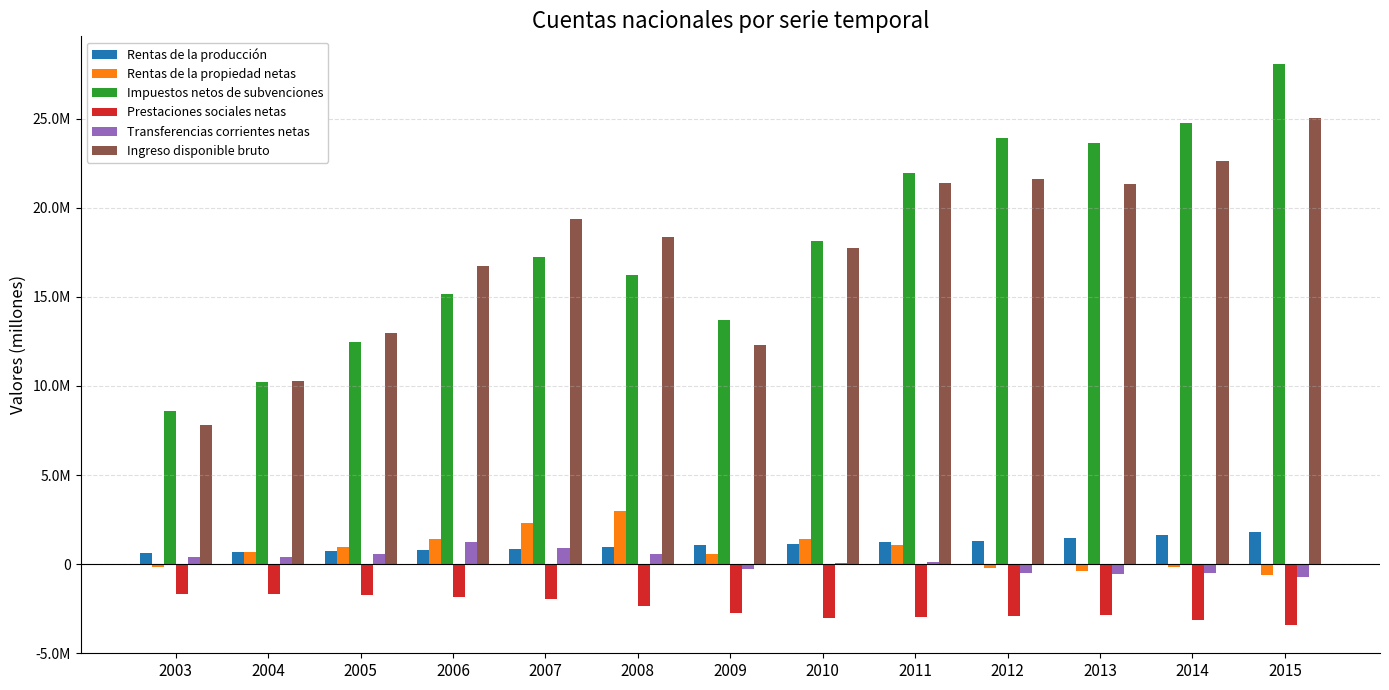

Which series has the largest total across all categories?

Impuestos netos de subvenciones